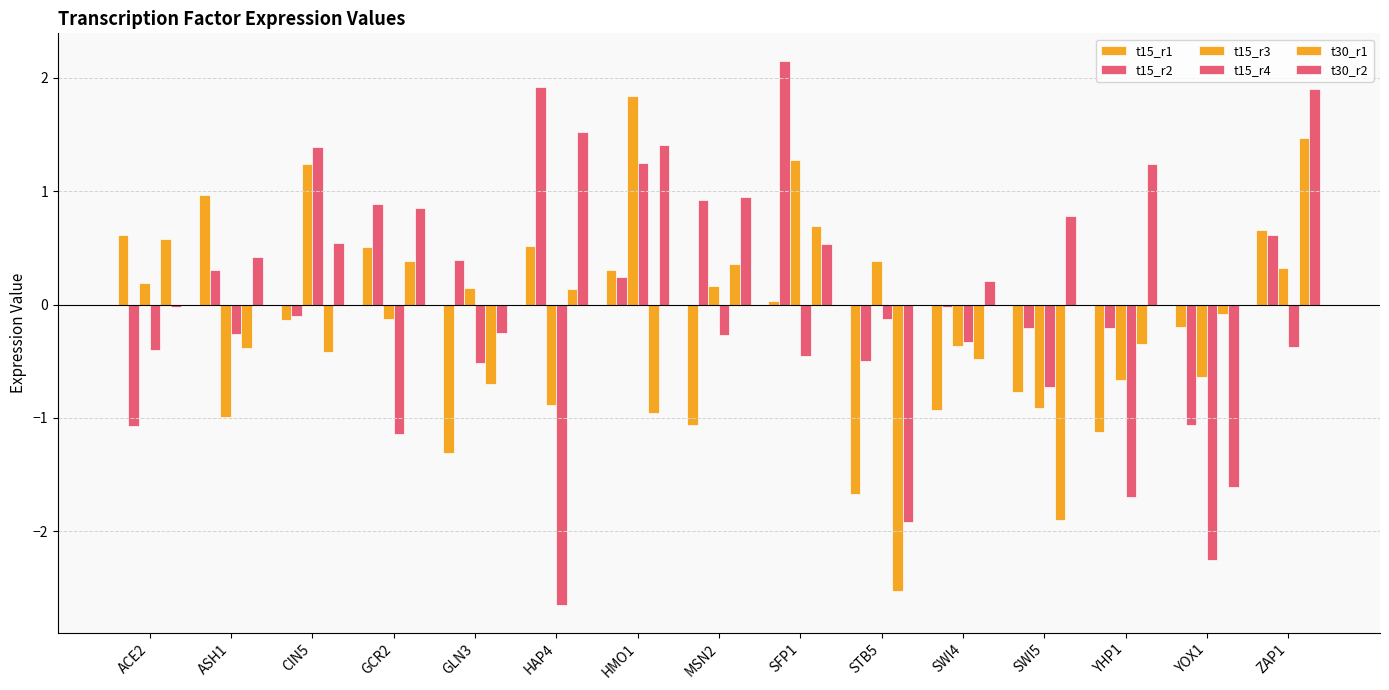

Does the chart contain any negative values?

Yes